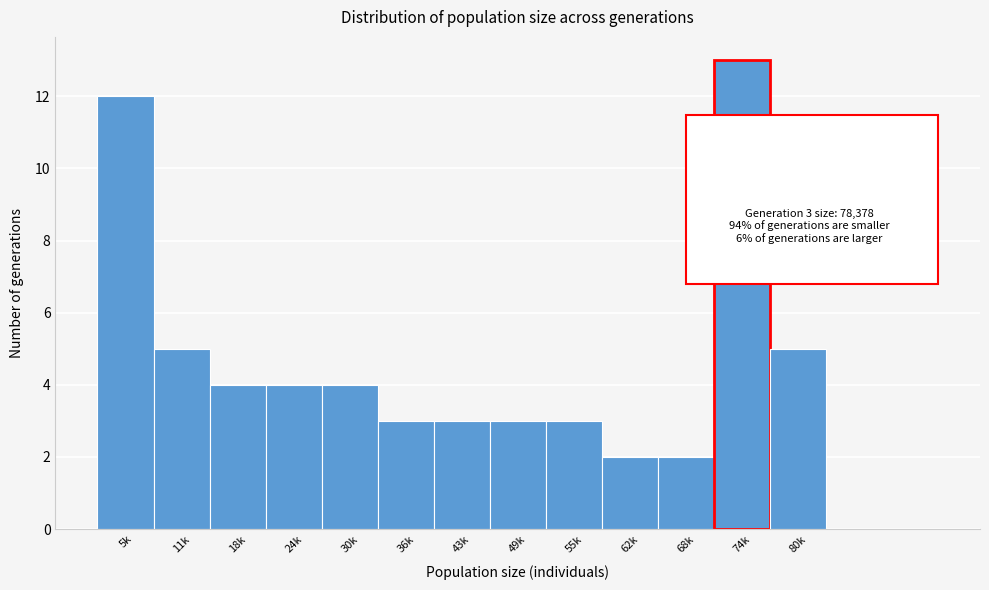

Reading left to right, extract all data points from this chart.

12	5	4	4	4	3	3	3	3	2	2	13	5